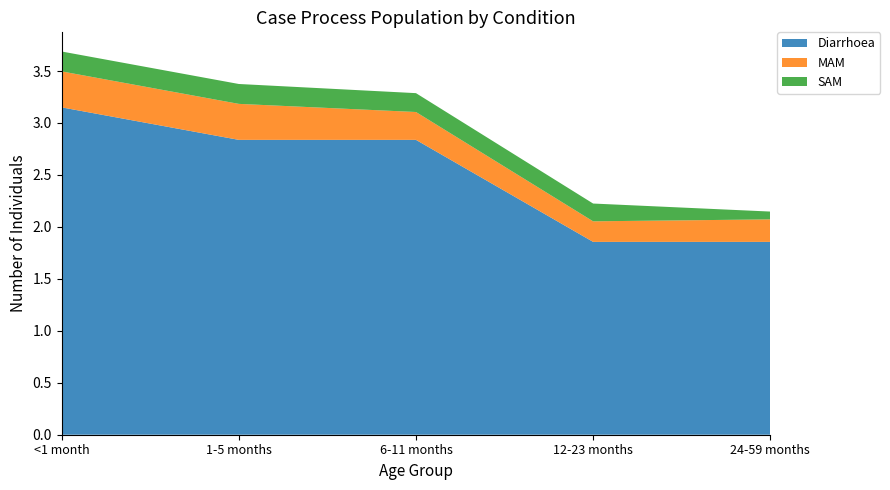

Reading left to right, transcribe all the data shown in this chart.

Diarrhoea: <1 month=3.2	1-5 months=2.8	6-11 months=2.8	12-23 months=1.9	24-59 months=1.9
MAM: <1 month=0.3	1-5 months=0.3	6-11 months=0.3	12-23 months=0.2	24-59 months=0.2
SAM: <1 month=0.2	1-5 months=0.2	6-11 months=0.2	12-23 months=0.2	24-59 months=0.1